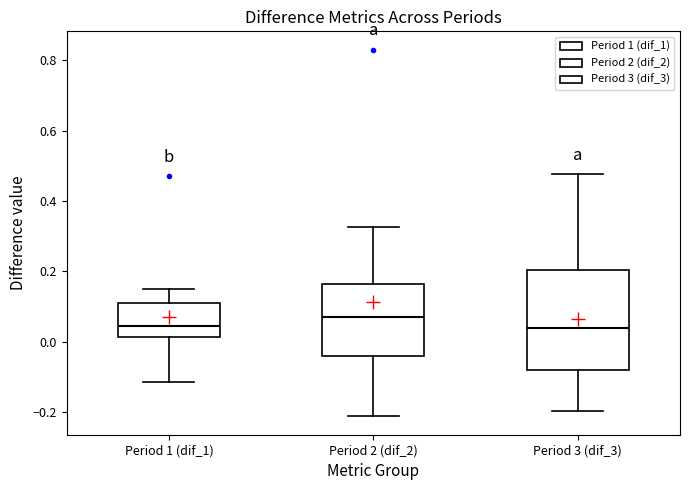

Reading left to right, read every box against the y-axis: the position of its median line, the range the box covers, and the ends of its whiskers. The values are not printed on the chart, so give them approximately, as read against the axis.

Period 1 (dif_1): median 0.04, box 0.02 to 0.12, whiskers -0.12 to 0.16
Period 2 (dif_2): median 0.08, box -0.04 to 0.16, whiskers -0.22 to 0.32
Period 3 (dif_3): median 0.04, box -0.08 to 0.20, whiskers -0.20 to 0.48